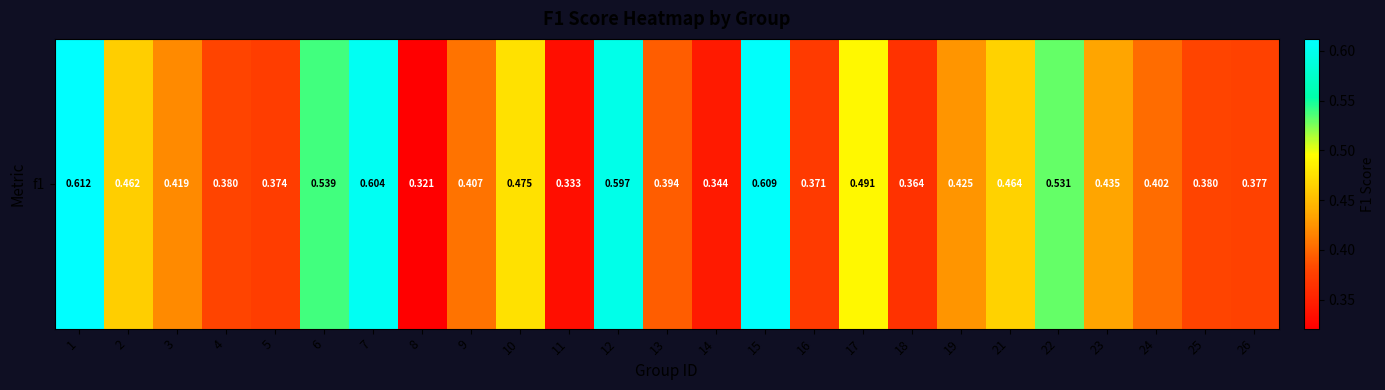

Reading left to right, extract all data points from this chart.

1=0.6	2=0.5	3=0.4	4=0.4	5=0.4	6=0.5	7=0.6	8=0.3	9=0.4	10=0.5	11=0.3	12=0.6	13=0.4	14=0.3	15=0.6	16=0.4	17=0.5	18=0.4	19=0.4	21=0.5	22=0.5	23=0.4	24=0.4	25=0.4	26=0.4